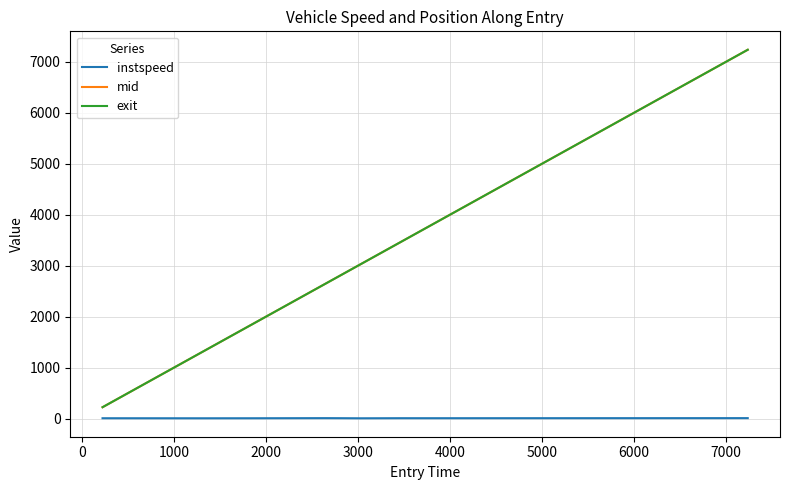

What is the maximum value for exit?

7238.2